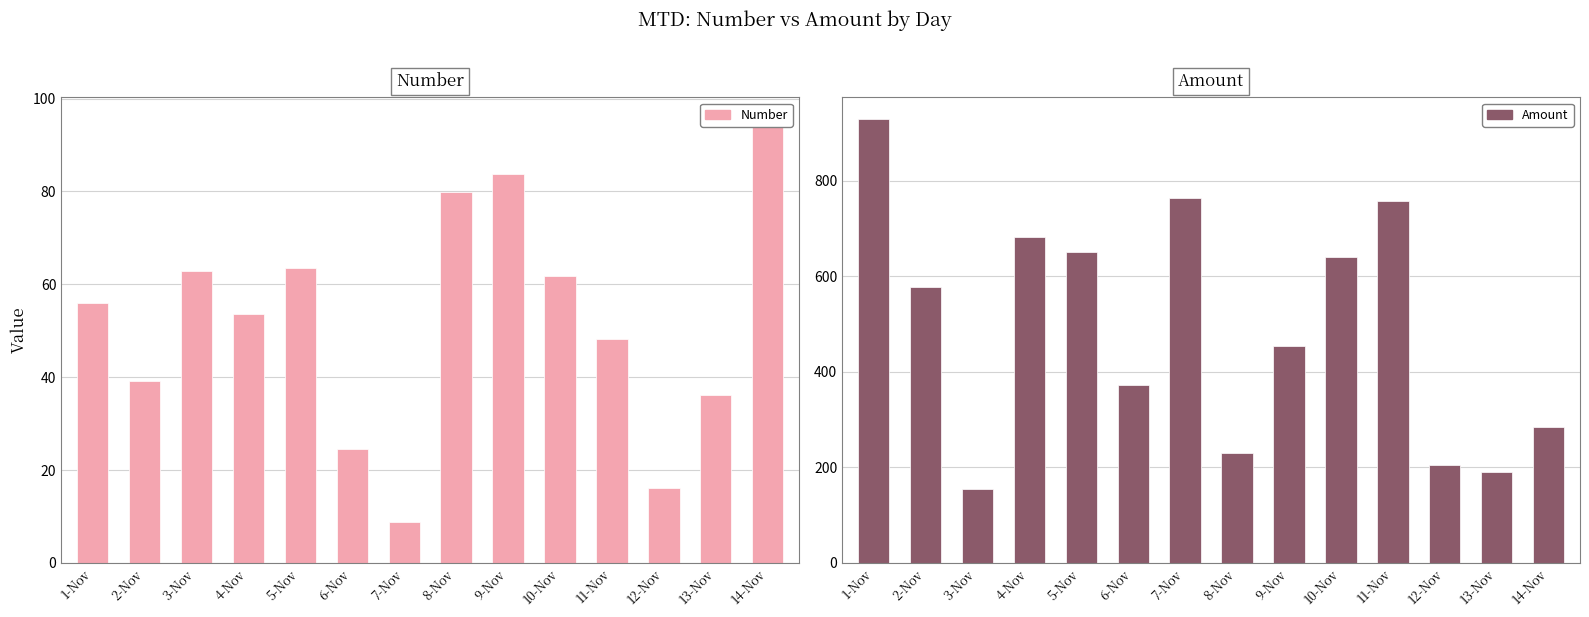

Rank the series by their maximum value, from highest to lowest.

Amount, Number